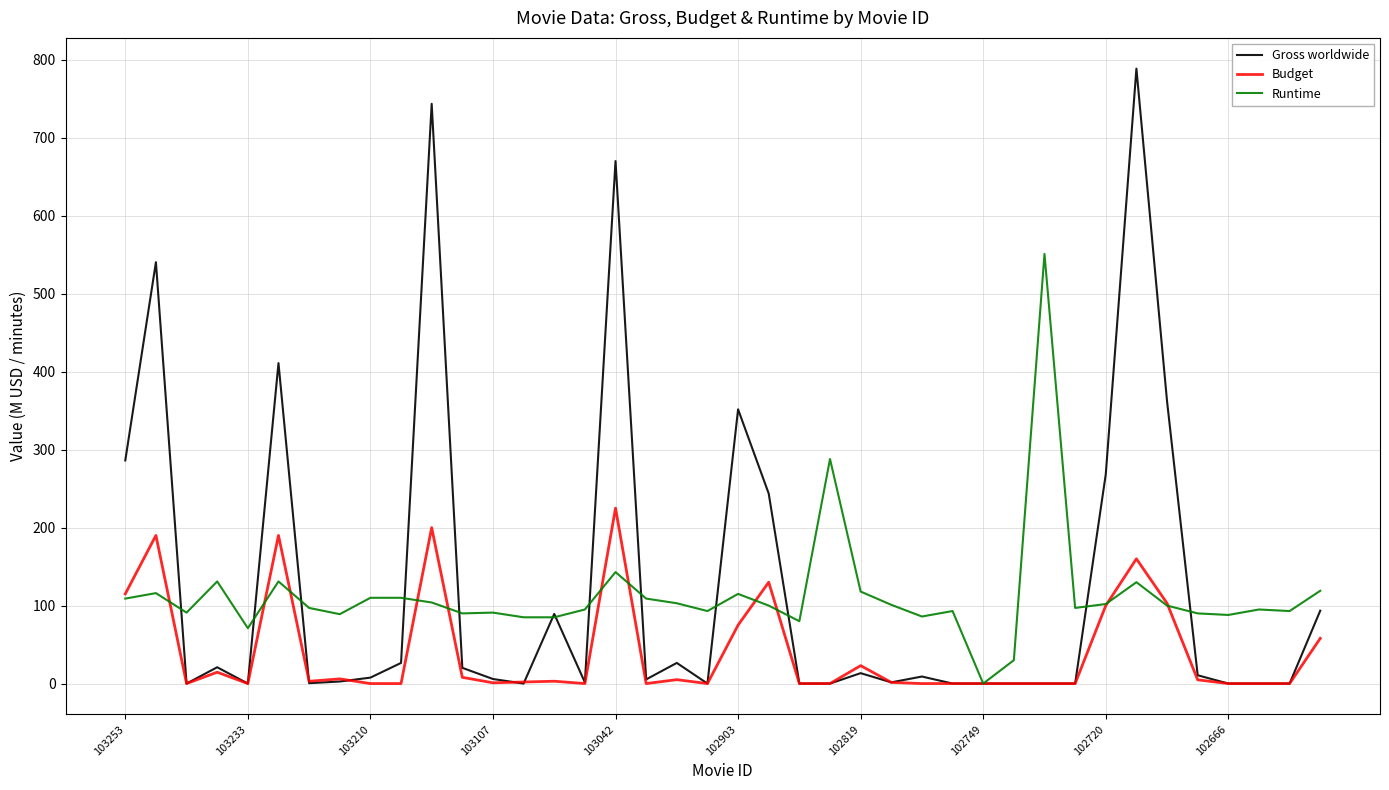

What is the greatest value displayed?

788.7